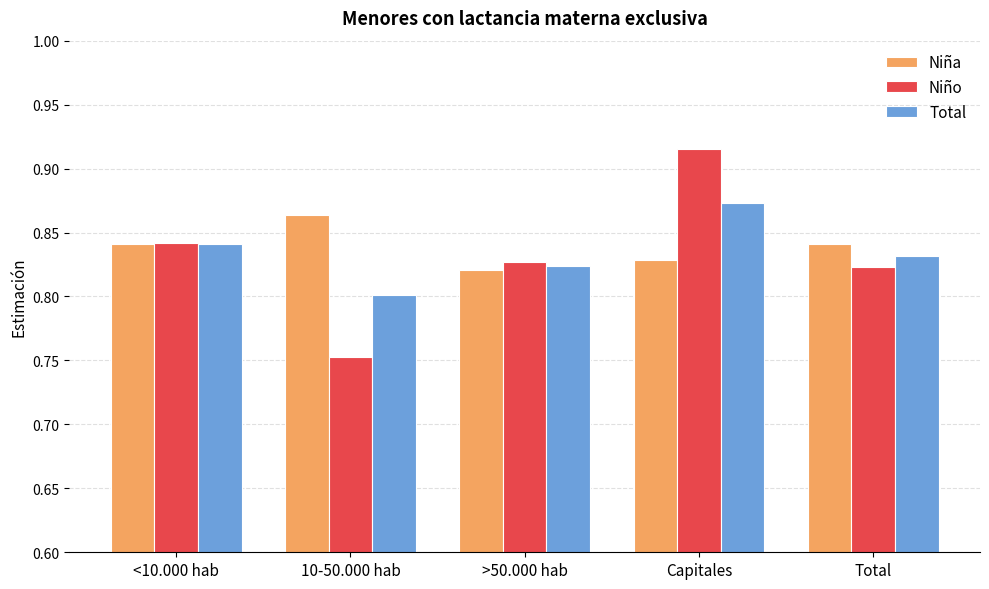

Which series has the widest spread of values?

Niño